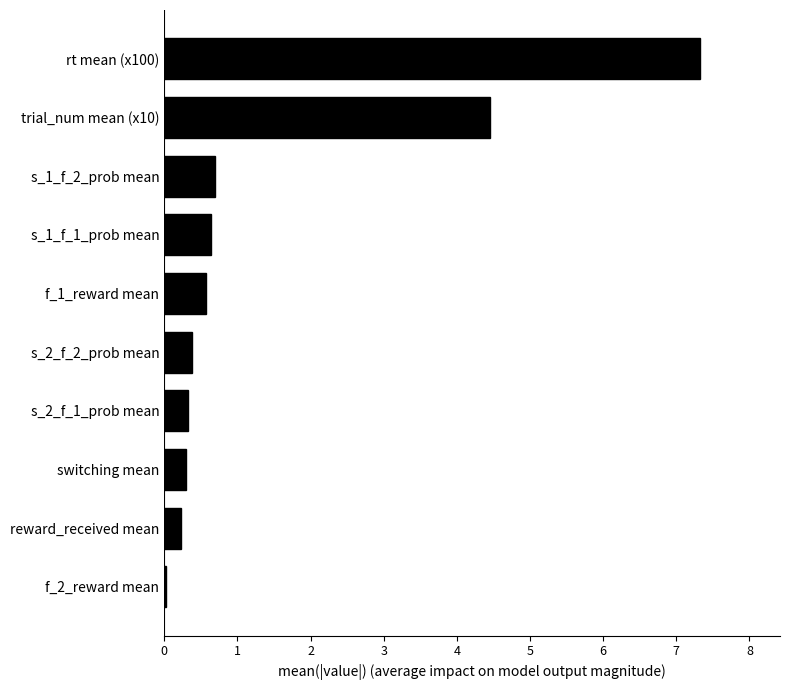

At which label is the value closest to 3?

trial_num mean (x10)